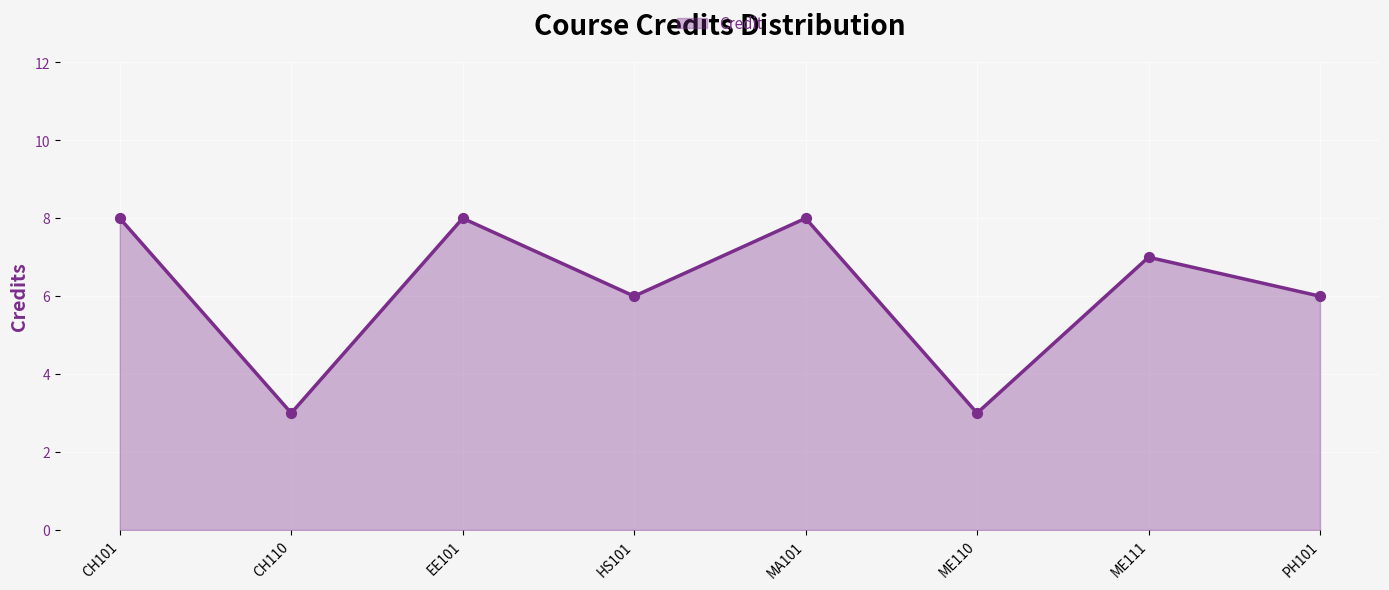

Approximately how many times larger is the value at CH110 compared to HS101?

0.5